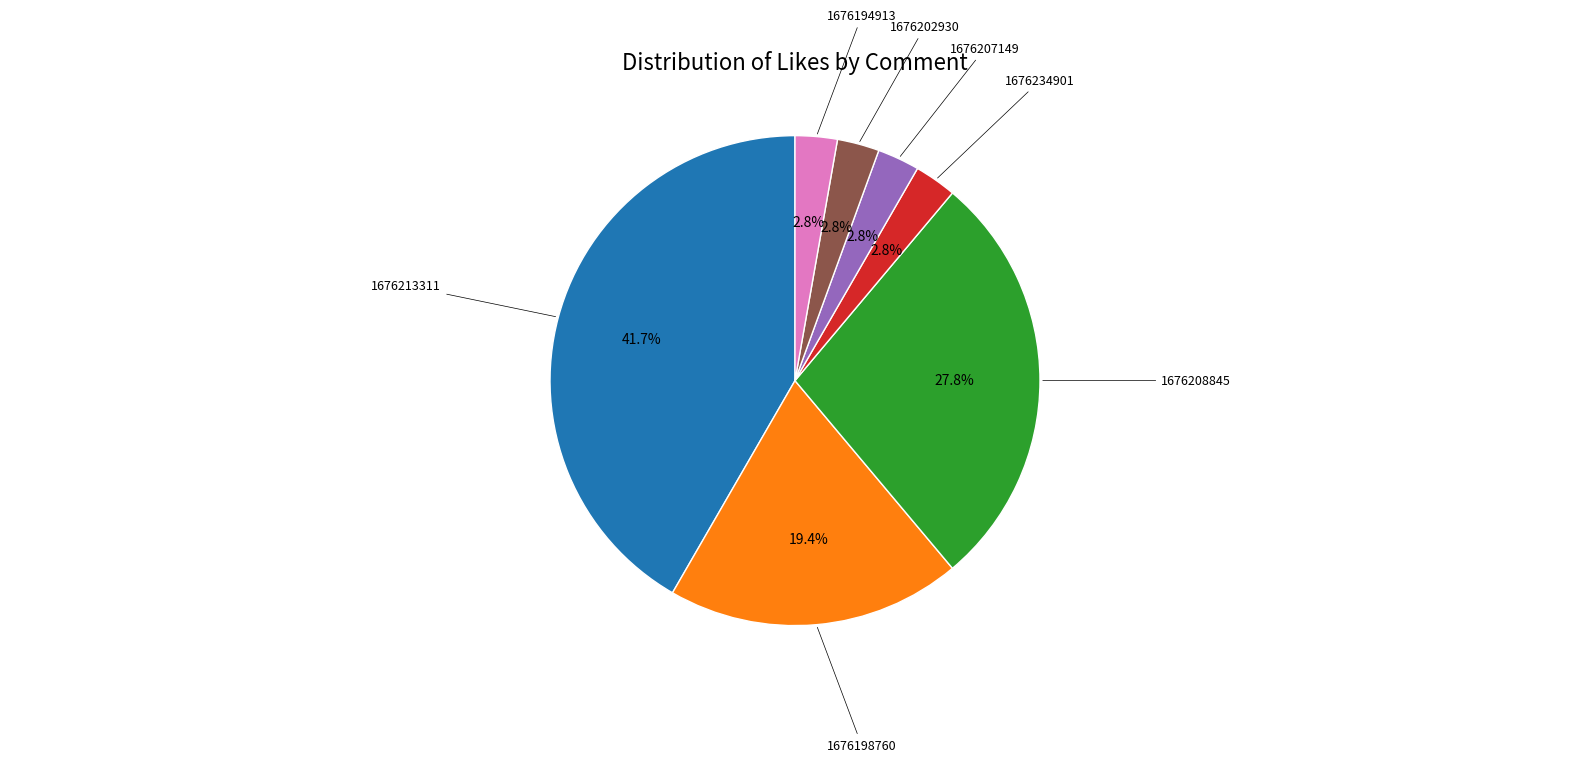

Does any single category account for the majority?

No